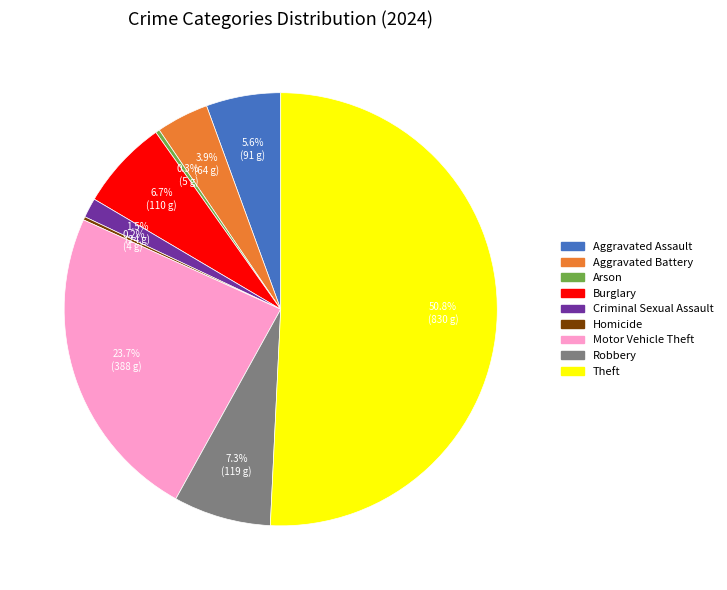

To the nearest percent, what portion does Aggravated Assault represent?

6%